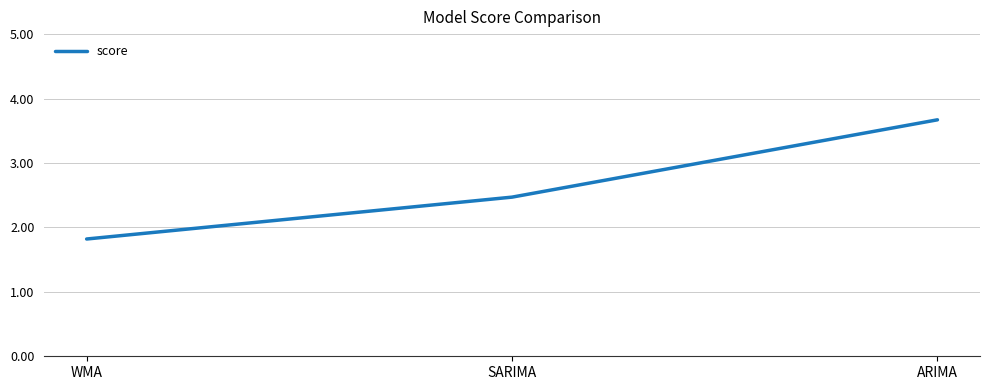

What is the sum of all values?

8.0